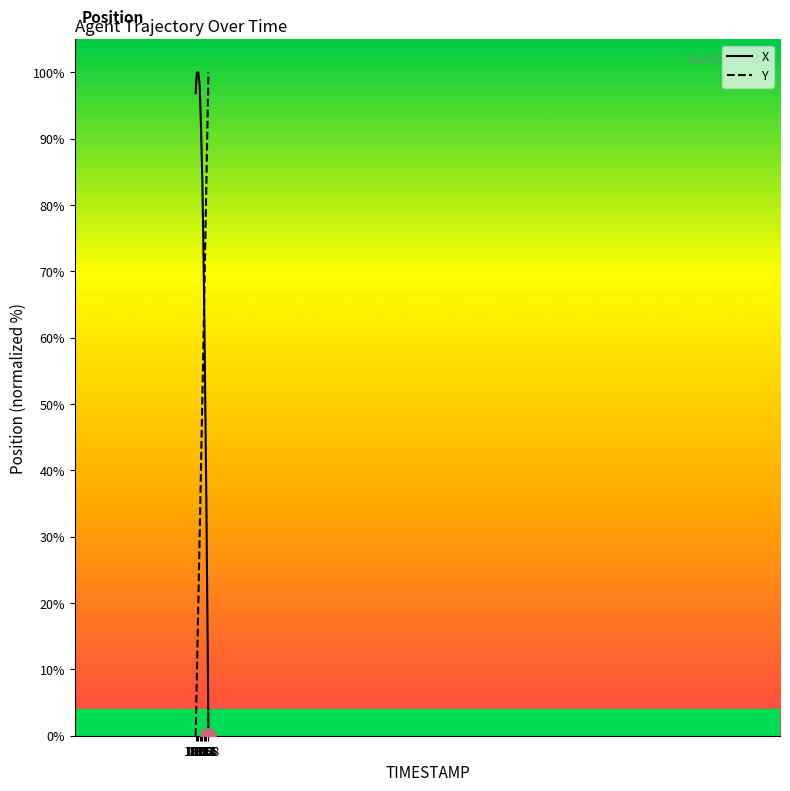

What is the greatest value displayed?

100.0